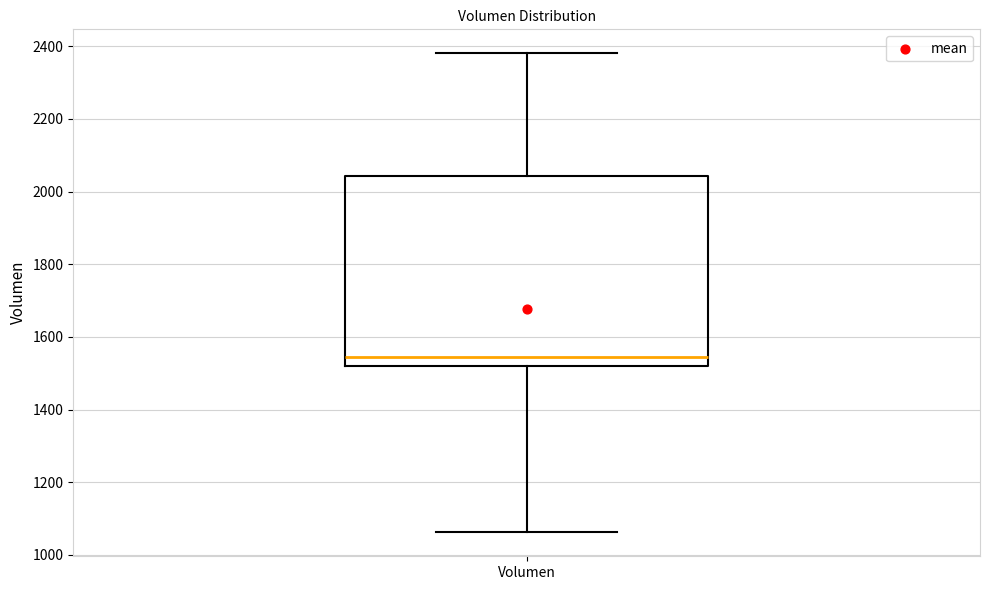

Read this box plot against the y-axis: the position of the median line, the range covered by the box, and the ends of both whiskers. The values are not printed on the chart, so give them approximately, as read against the axis.

median 1540, box 1520 to 2040, whiskers 1060 to 2380